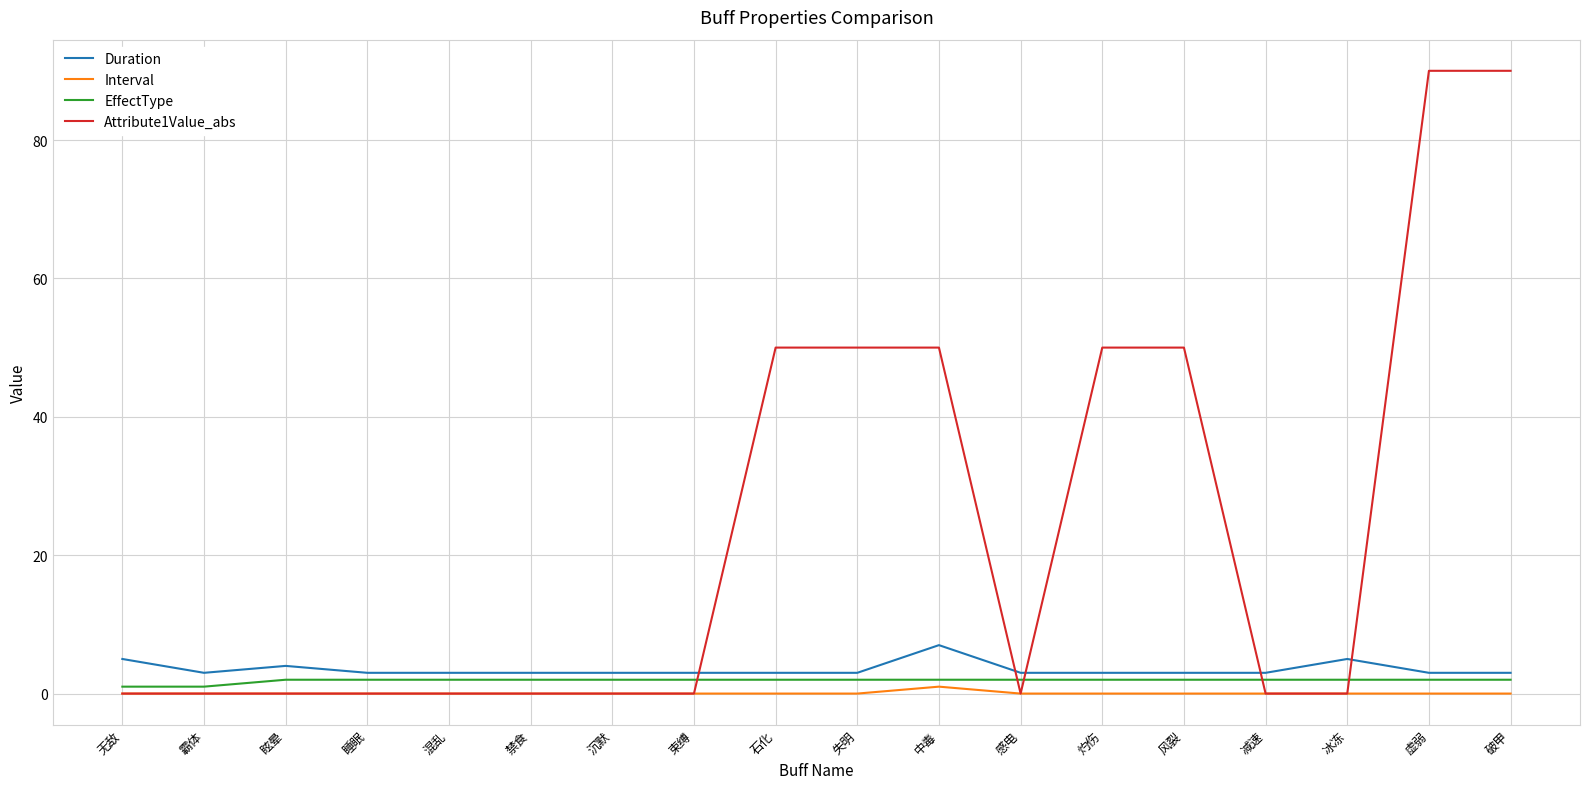

What is the total value across all series at 霸体?

4